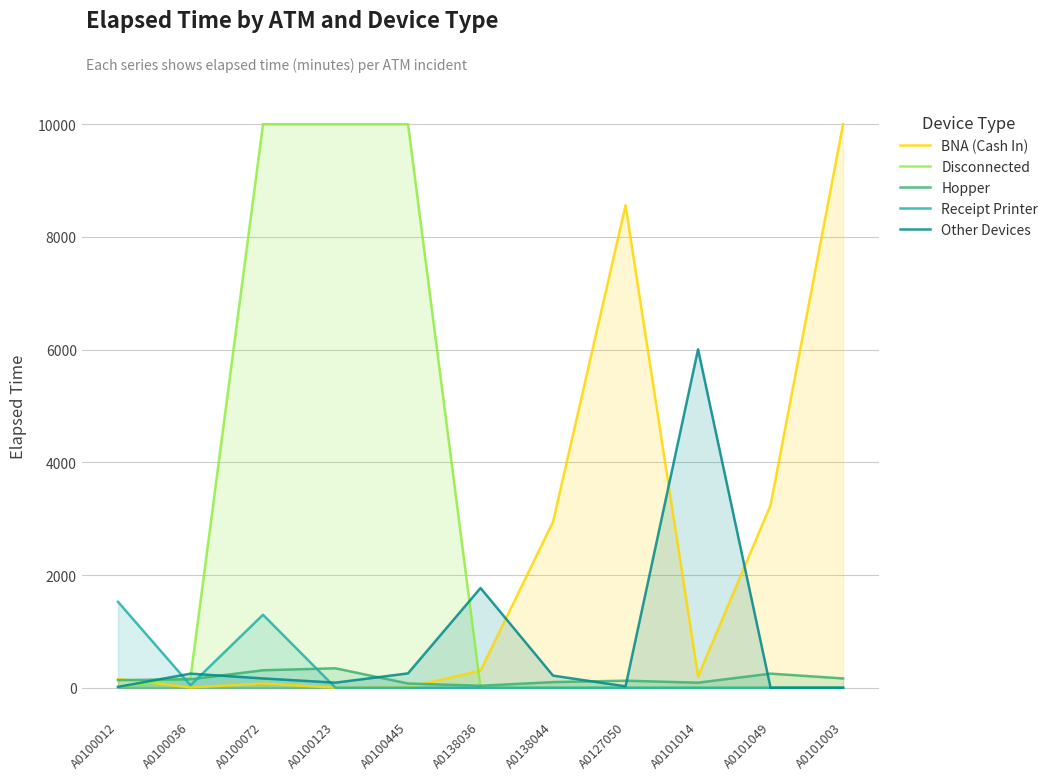

In Receipt Printer, how many points are higher than both neighbors (excluding endpoints)?

1